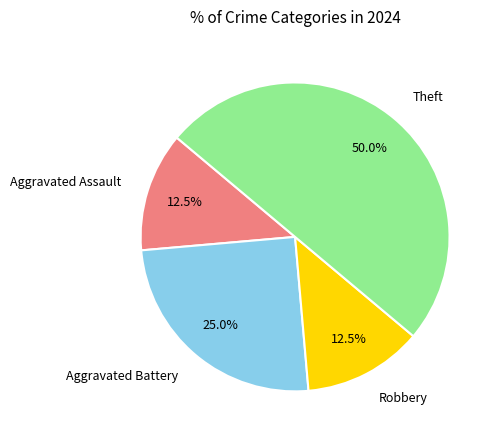

How many segments does this pie chart have?

4